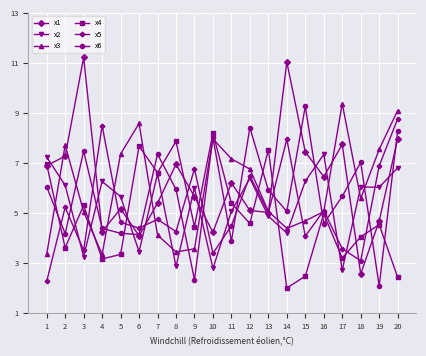

At which category is the sum across all series the highest?

20